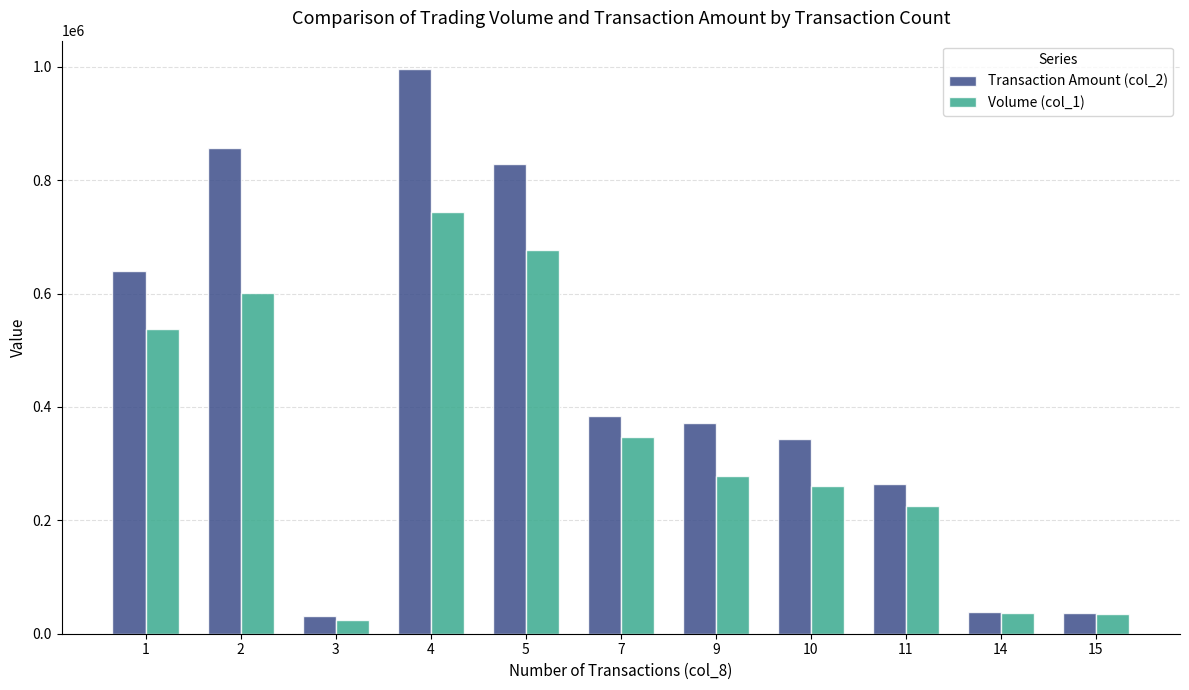

True or false: Transaction Amount (col_2) has a value of 996280 at 4.

True